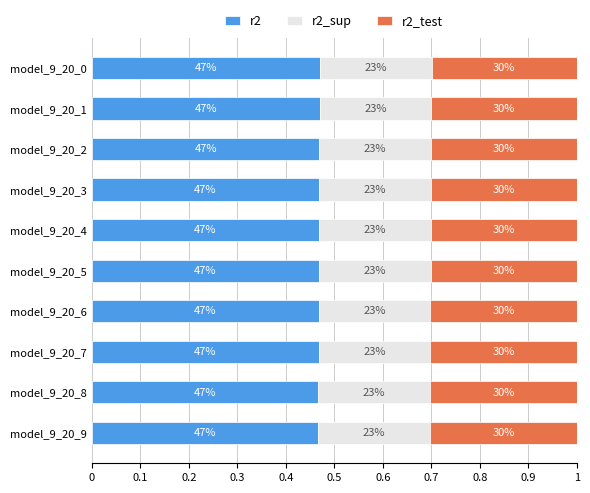

What are all the series names shown in the legend?

r2, r2_sup, r2_test